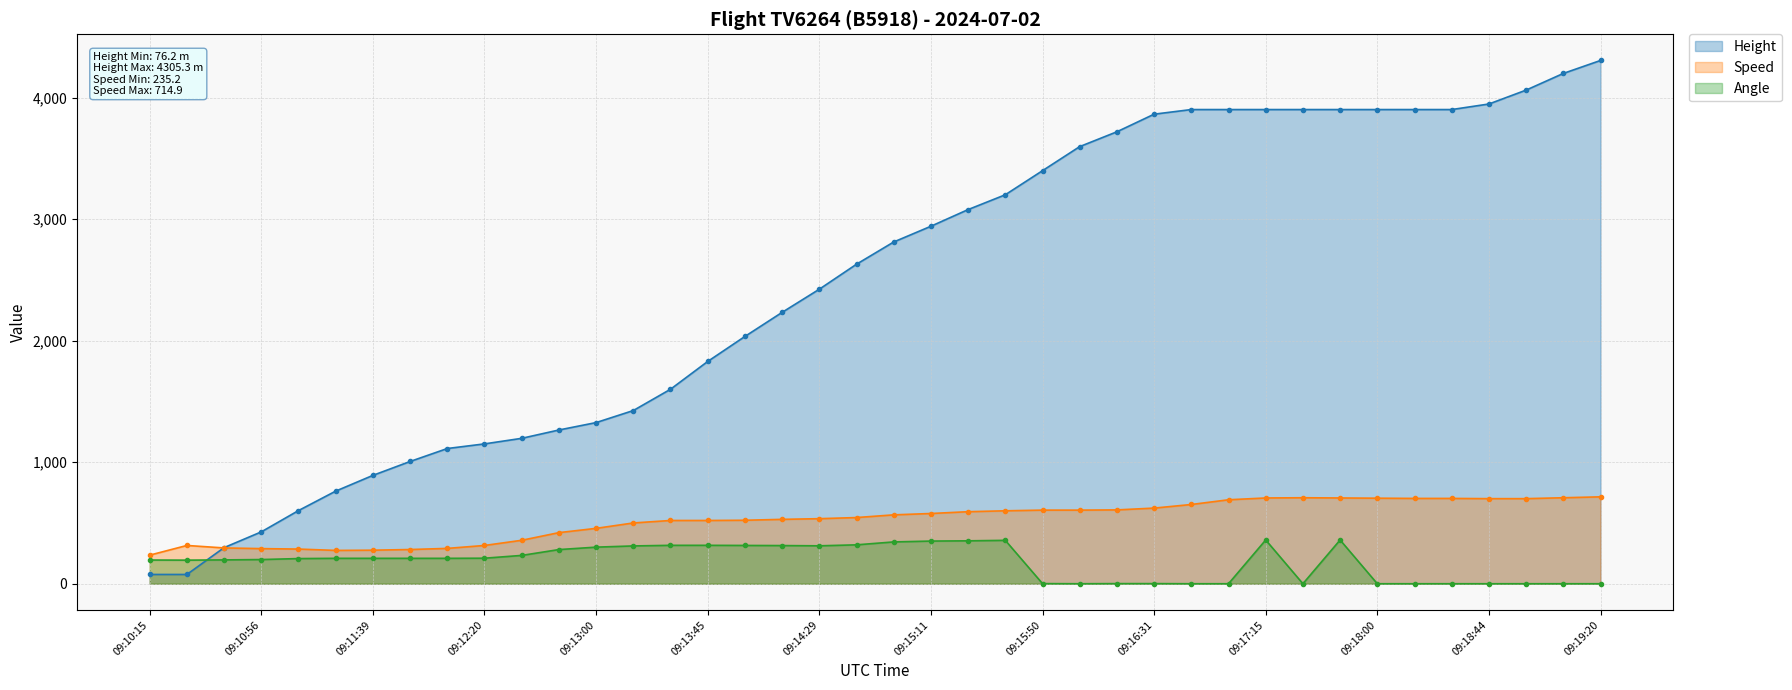

What is the difference between the highest and lowest values at 09:13:59?

1719.5